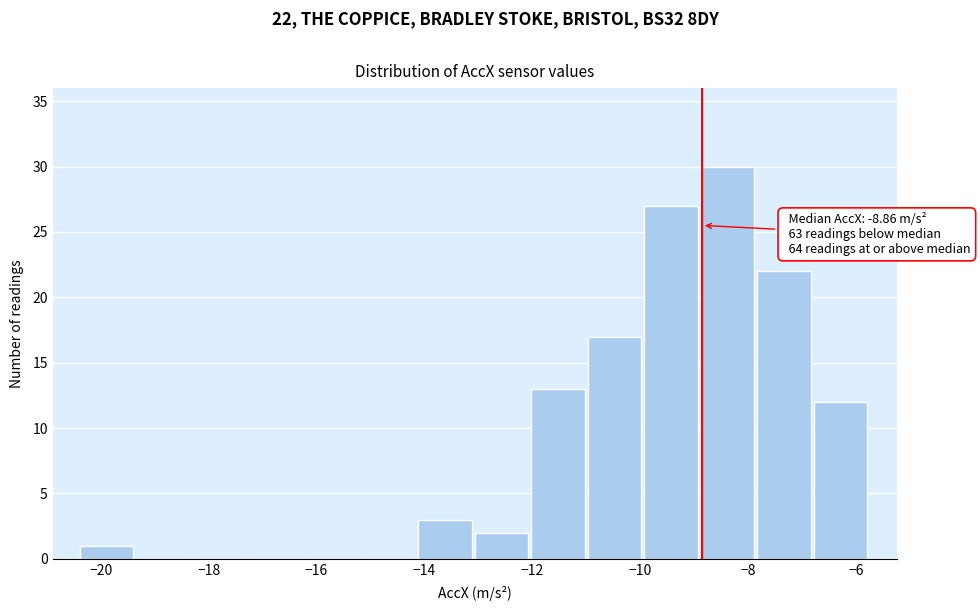

Over which range of the x-axis is the bar tallest?

-8.8 to -7.8